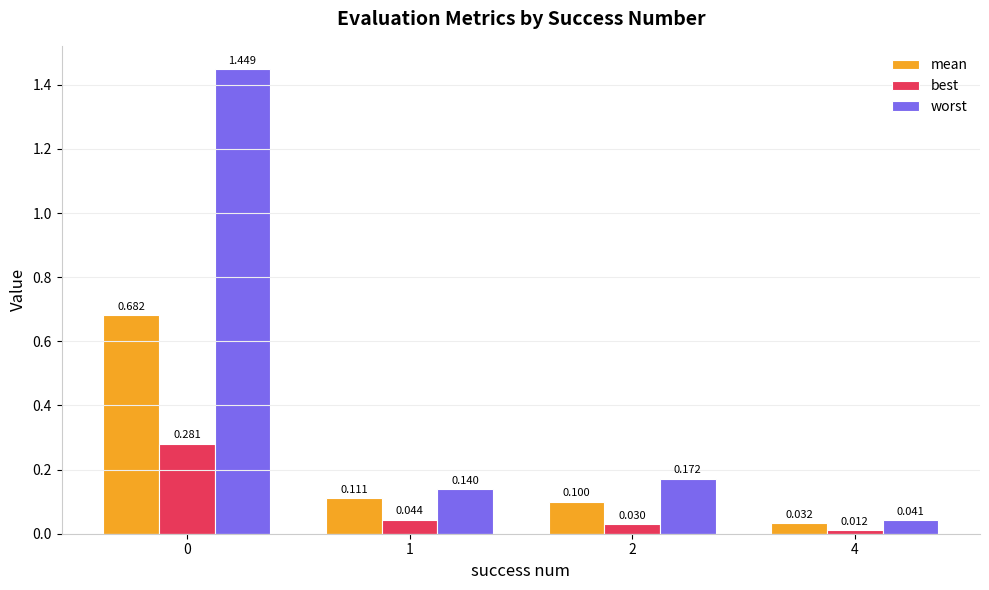

Between 0 and 1, which series saw the biggest shift?

worst